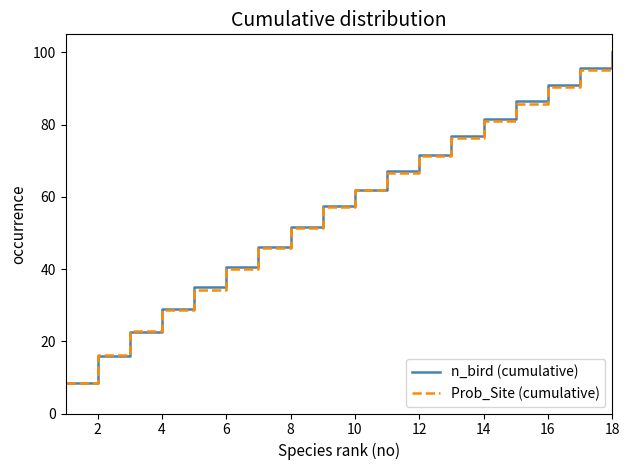

What is the smallest value displayed?

8.5